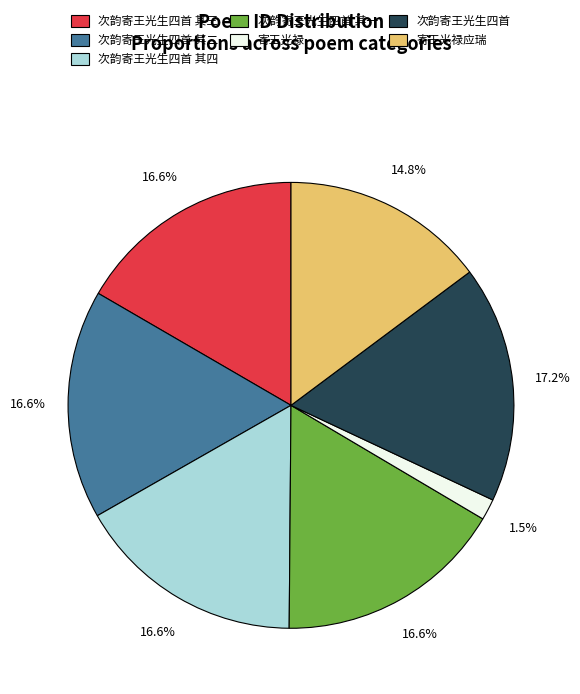

Does any single category account for the majority?

No